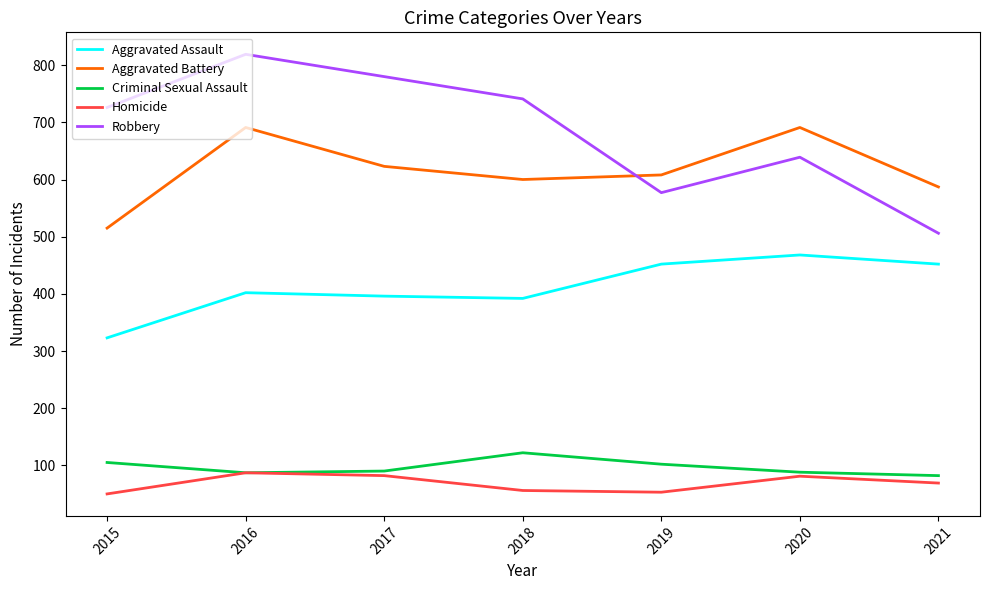

The value of Criminal Sexual Assault at 2018 is 38. True or false?

False